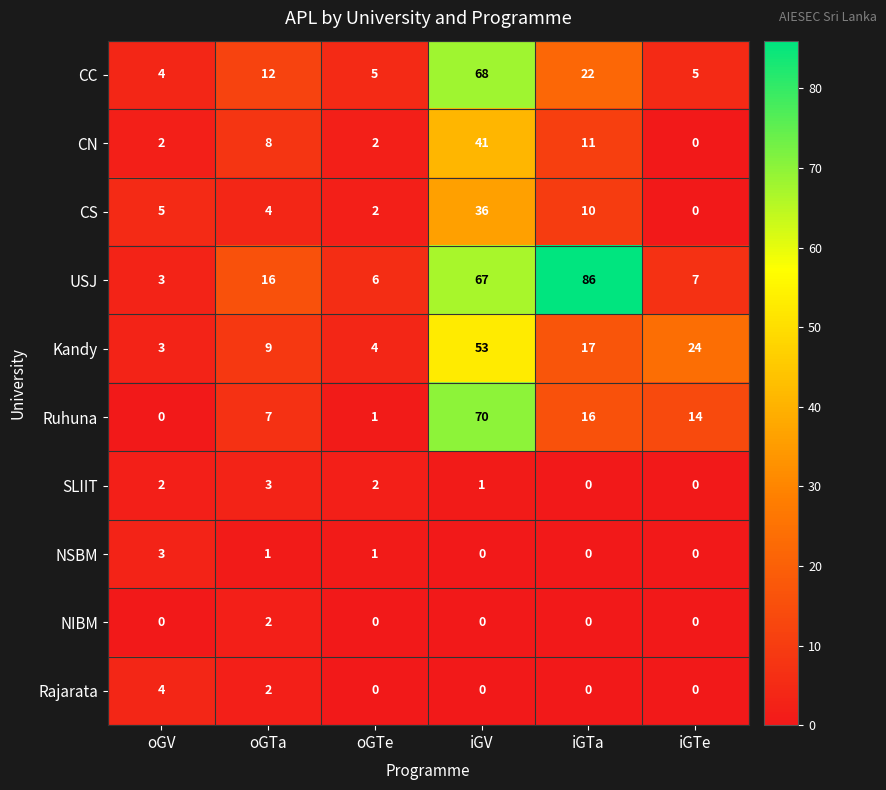

Which series has the largest total across all categories?

USJ